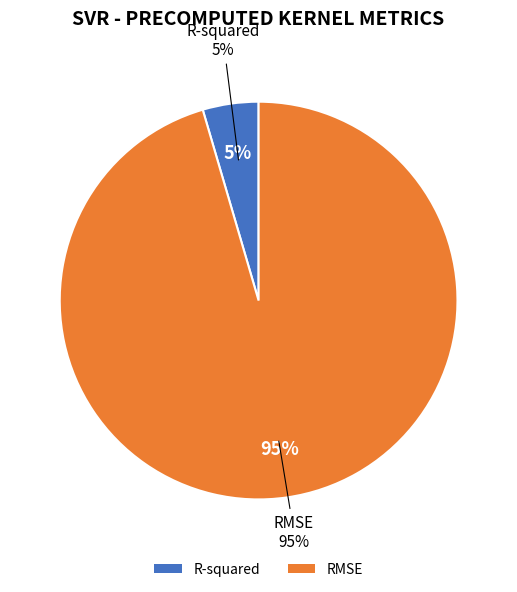

Does any single category account for the majority?

Yes